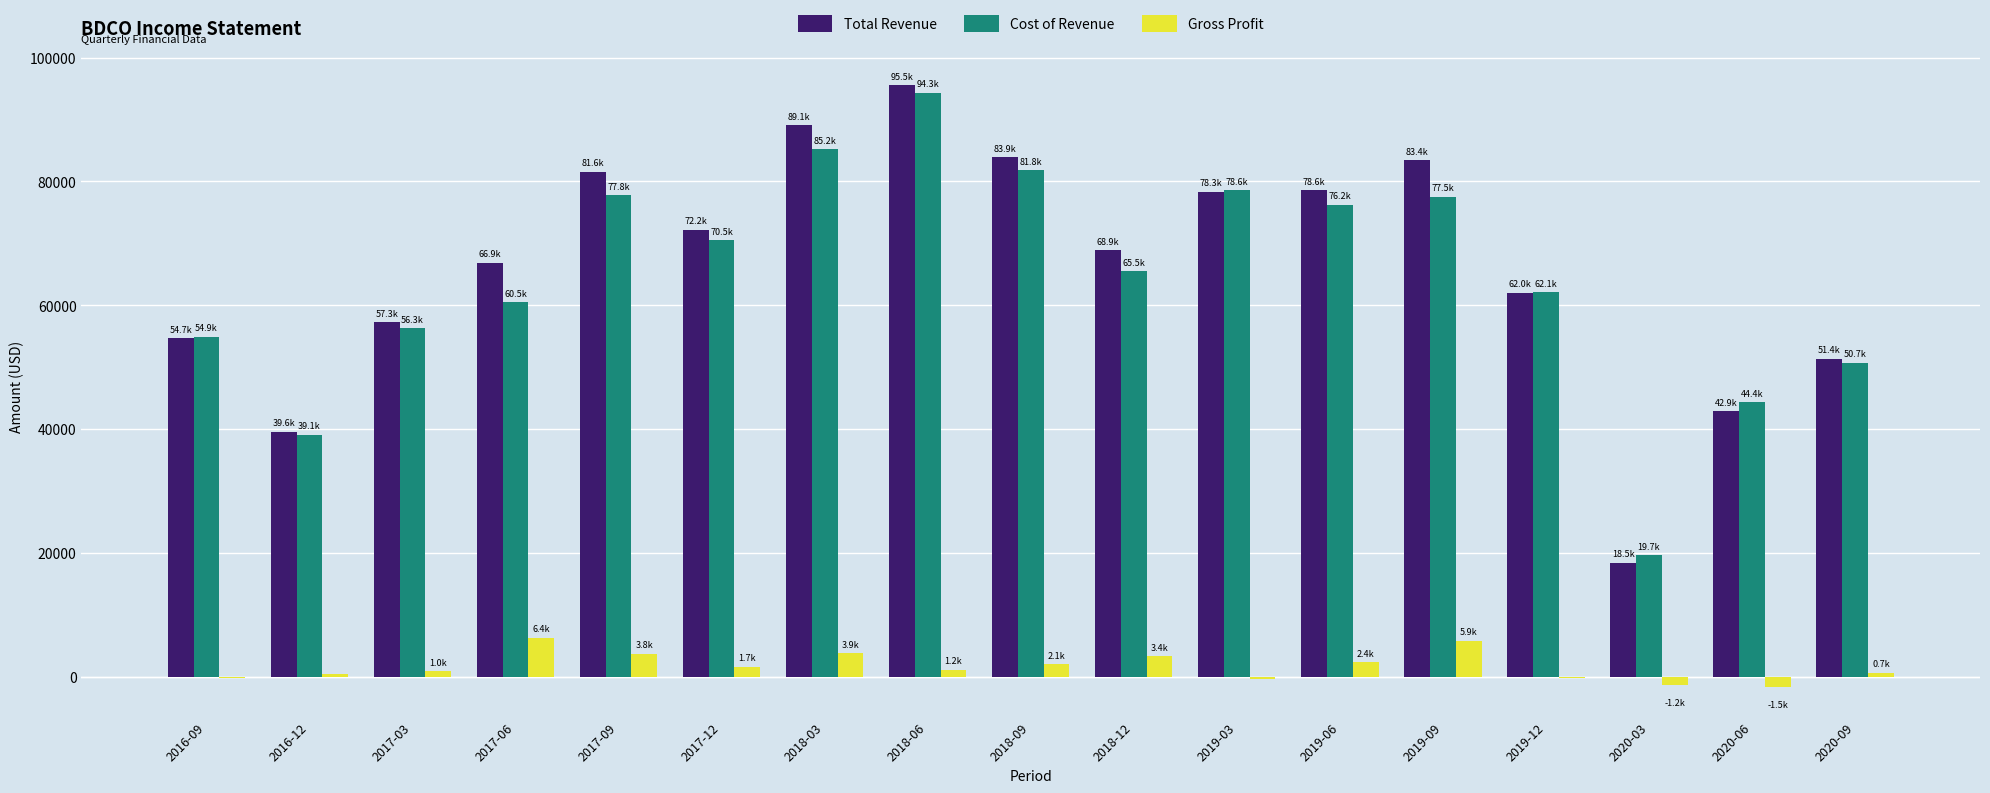

Which category has the highest value across all series?

2018-06